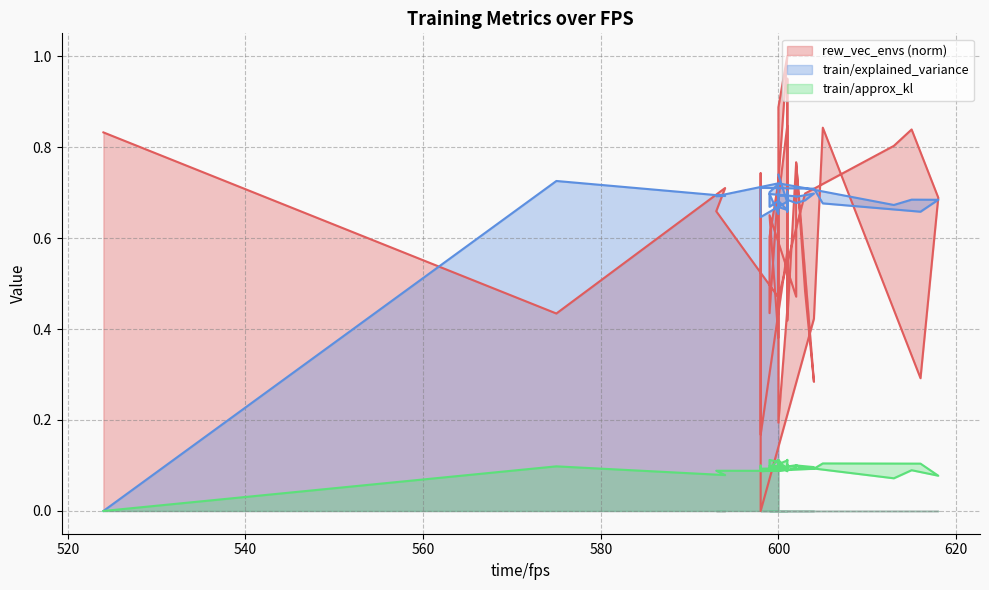

What is the difference between the maximum and minimum values in the train/approx_kl series?

0.1